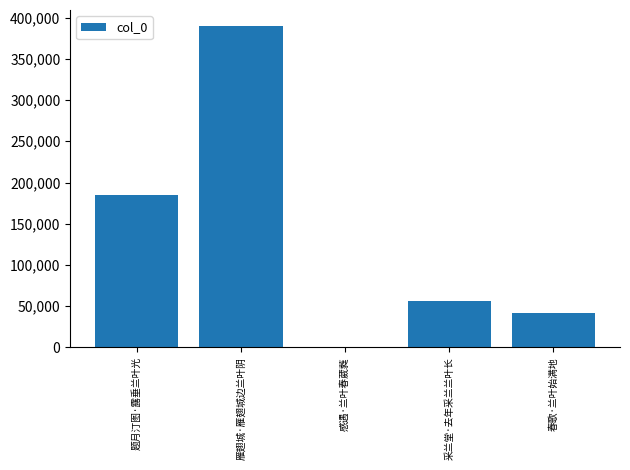

The value at 采兰堂·去年采兰兰叶长 is 56292. True or false?

True